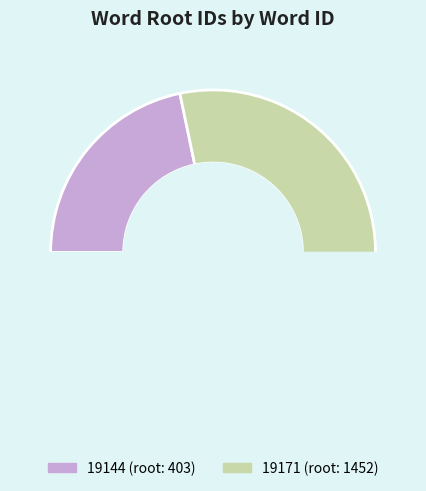

What is the total percentage of 19171 and 19144?

100.0%